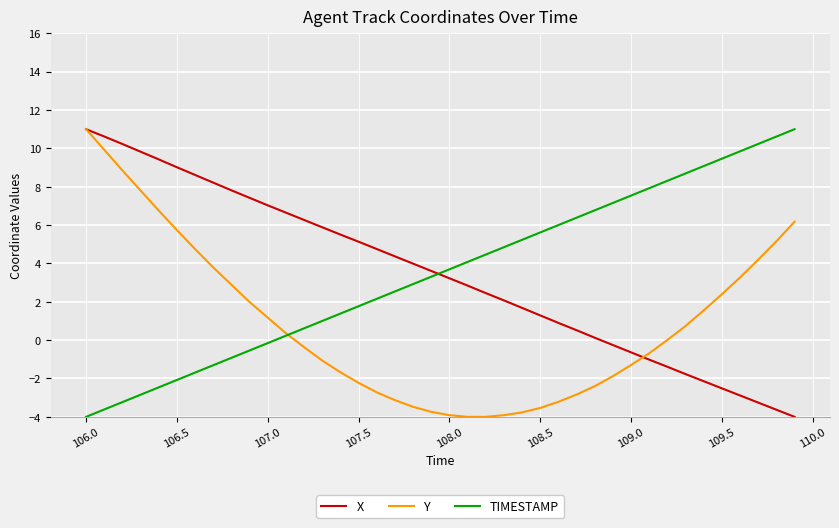

True or false: TIMESTAMP and X intersect in this chart.

True